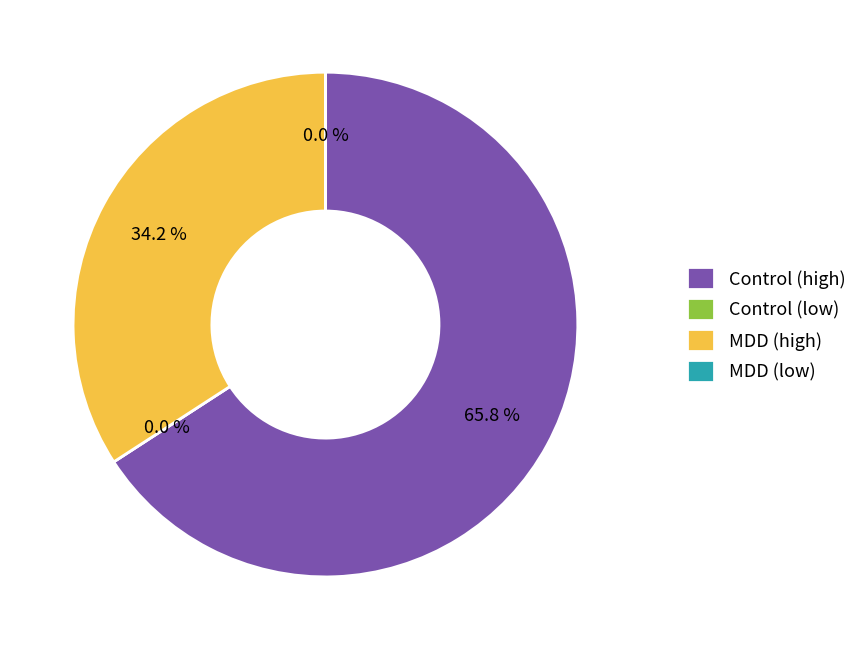

Is the sum of MDD 46 and Control 11 greater than half?

No